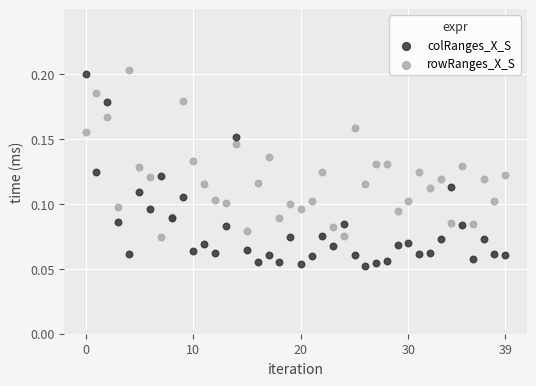

Which series has the largest Y range (max minus min)?

colRanges_X_S